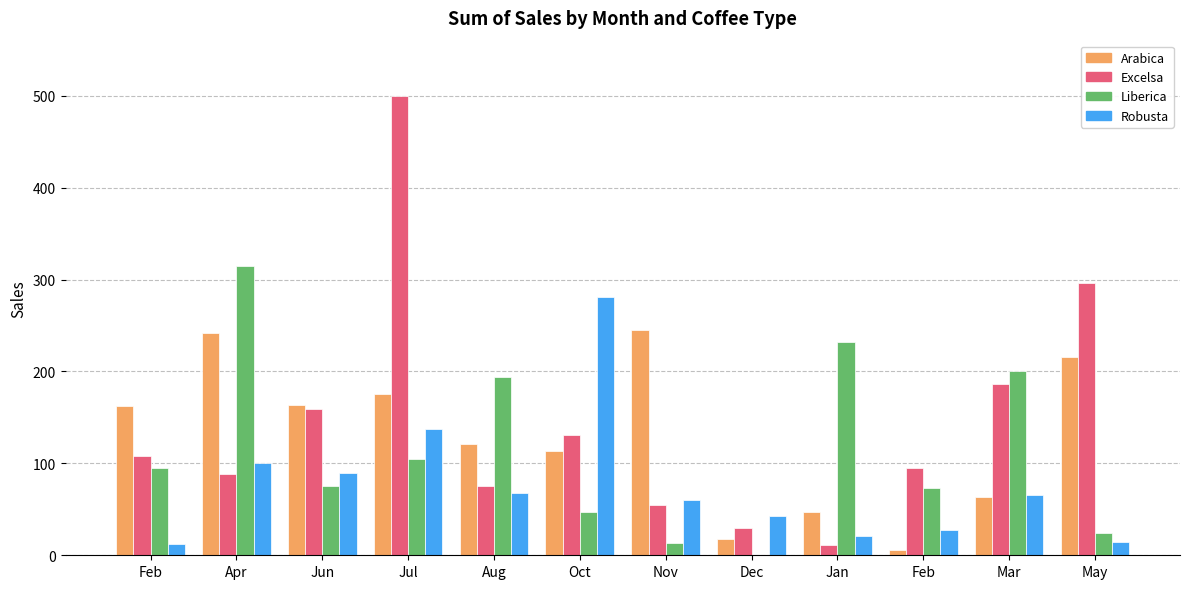

What is the spread (max minus min) of values at Apr?

226.7